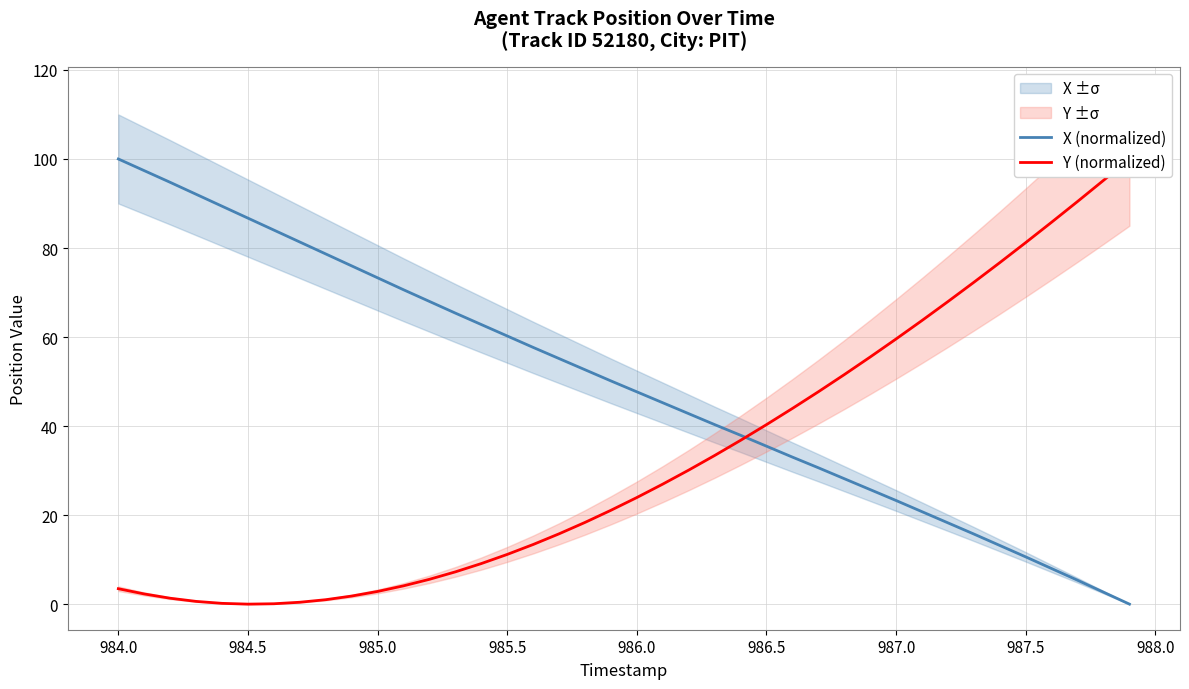

What is the maximum value for X (normalized)?

100.0